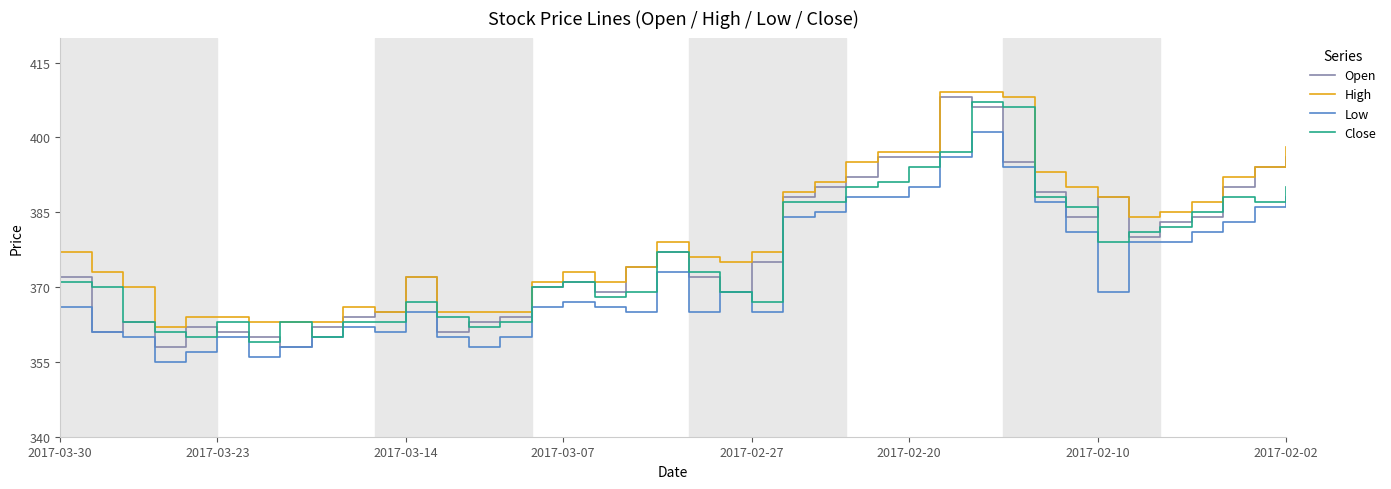

What is the maximum value shown in the chart?

409